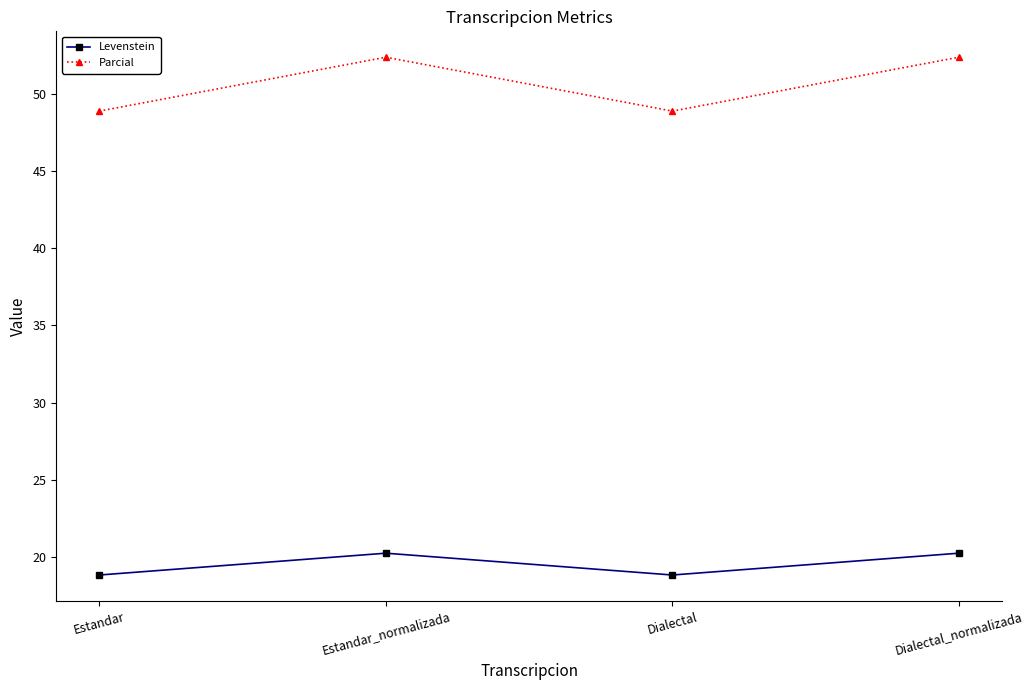

At how many categories does at least one series exceed 43?

4